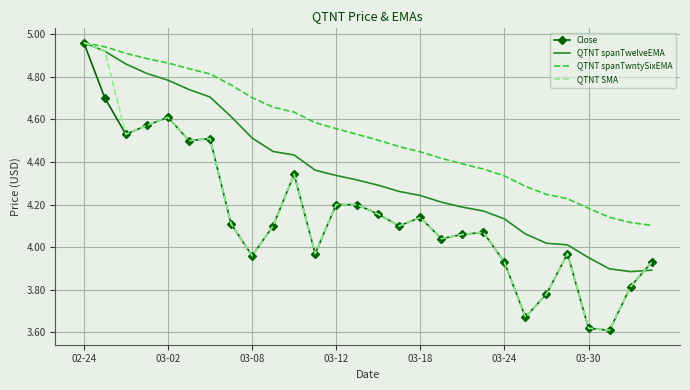

Which series has the largest total across all categories?

QTNT spanTwntySixEMA